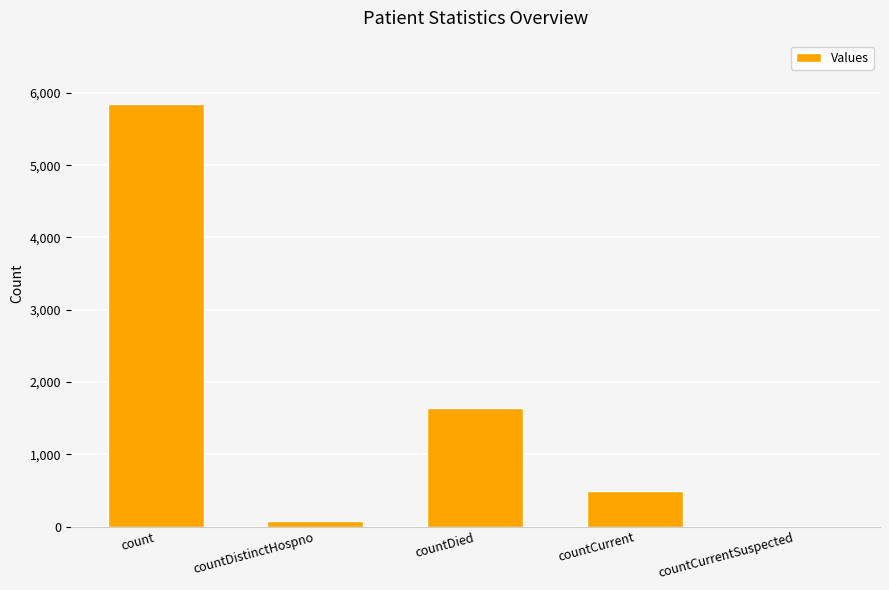

True or false: the data shows 0 at countCurrentSuspected.

True